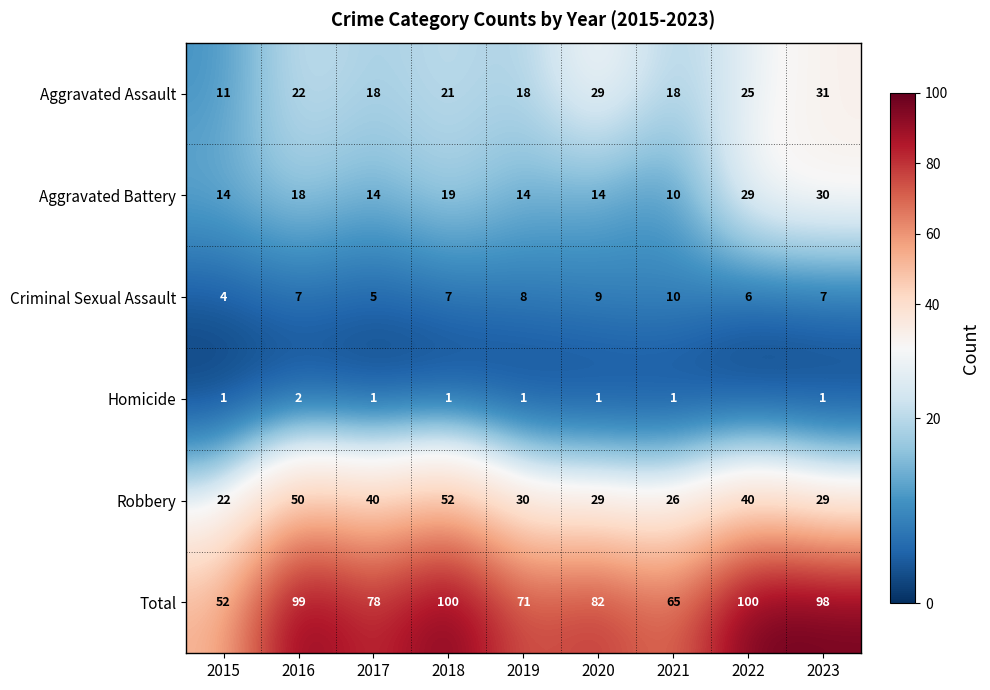

Which has a higher value, 2022 or 2015?

2022